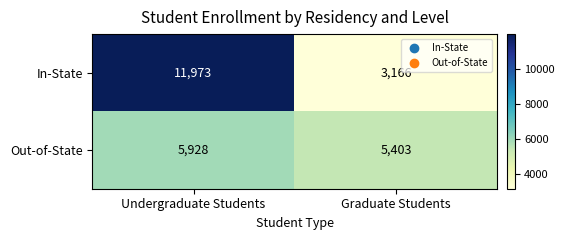

List the series in order of their peak value, lowest first.

Out-of-State, In-State